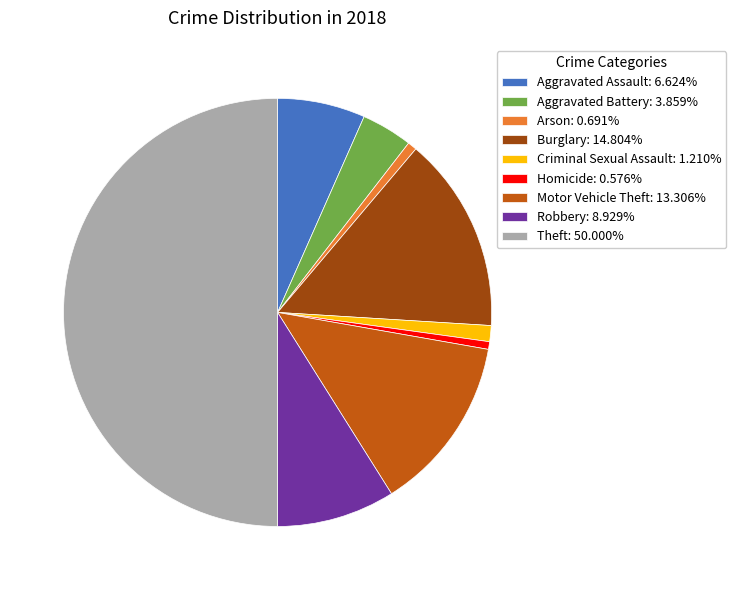

The Burglary slice represents 24% of the pie. True or false?

False